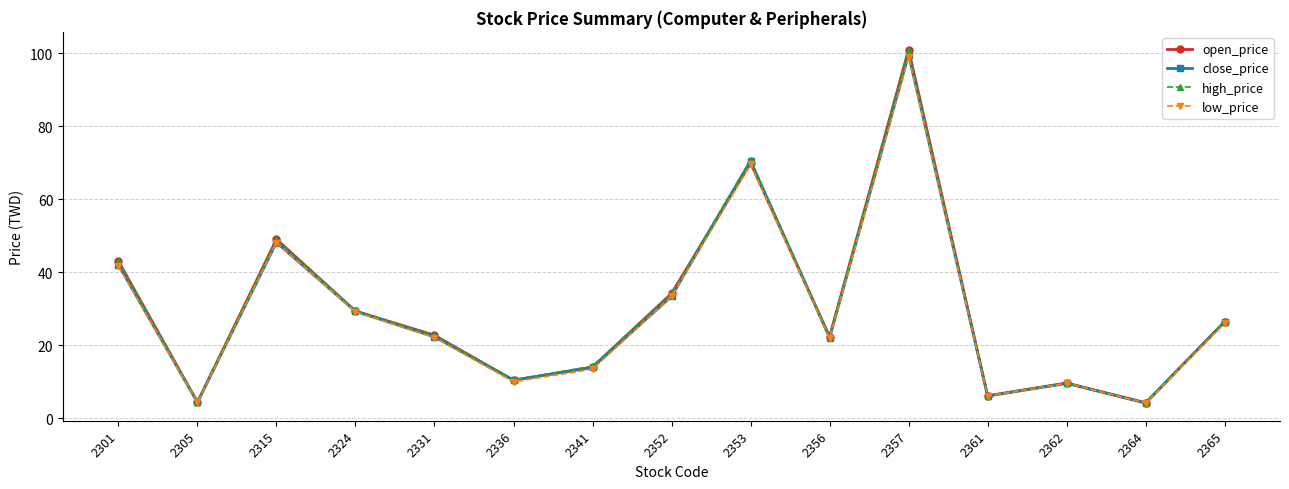

How many data points does each series have?

15